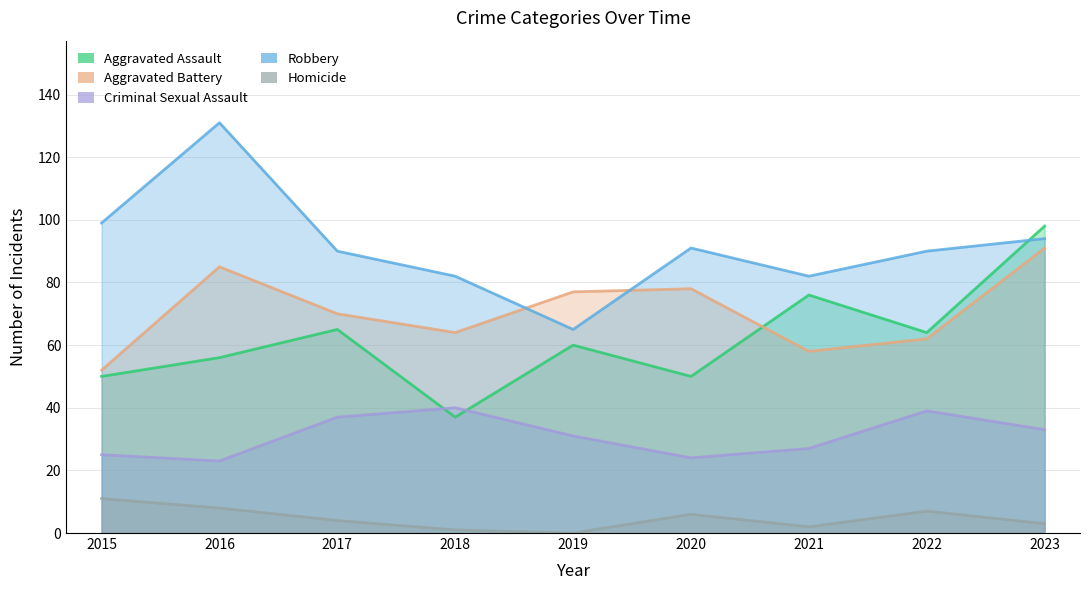

How many times do Criminal Sexual Assault and Aggravated Assault cross each other?

2